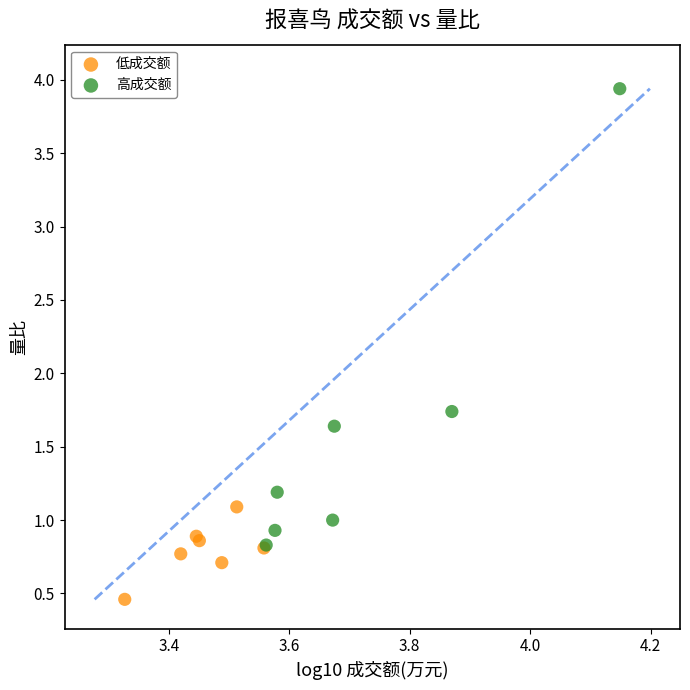

What are all the series names shown in the legend?

低成交额, 高成交额